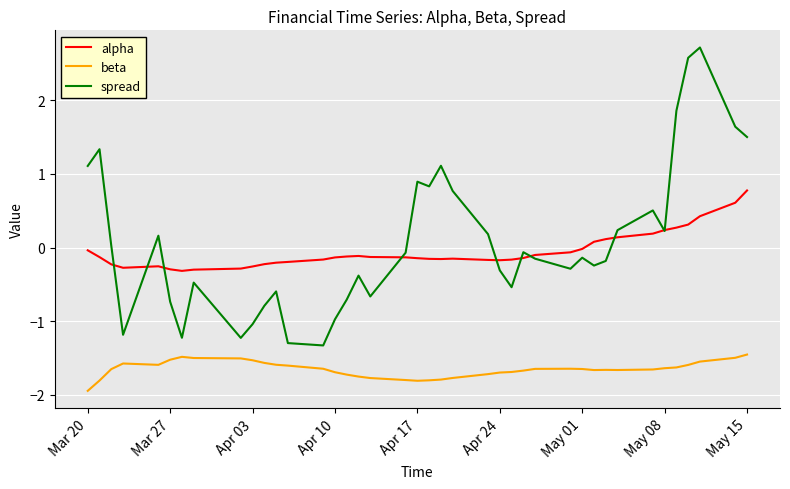

What is the maximum value for beta?

-1.5